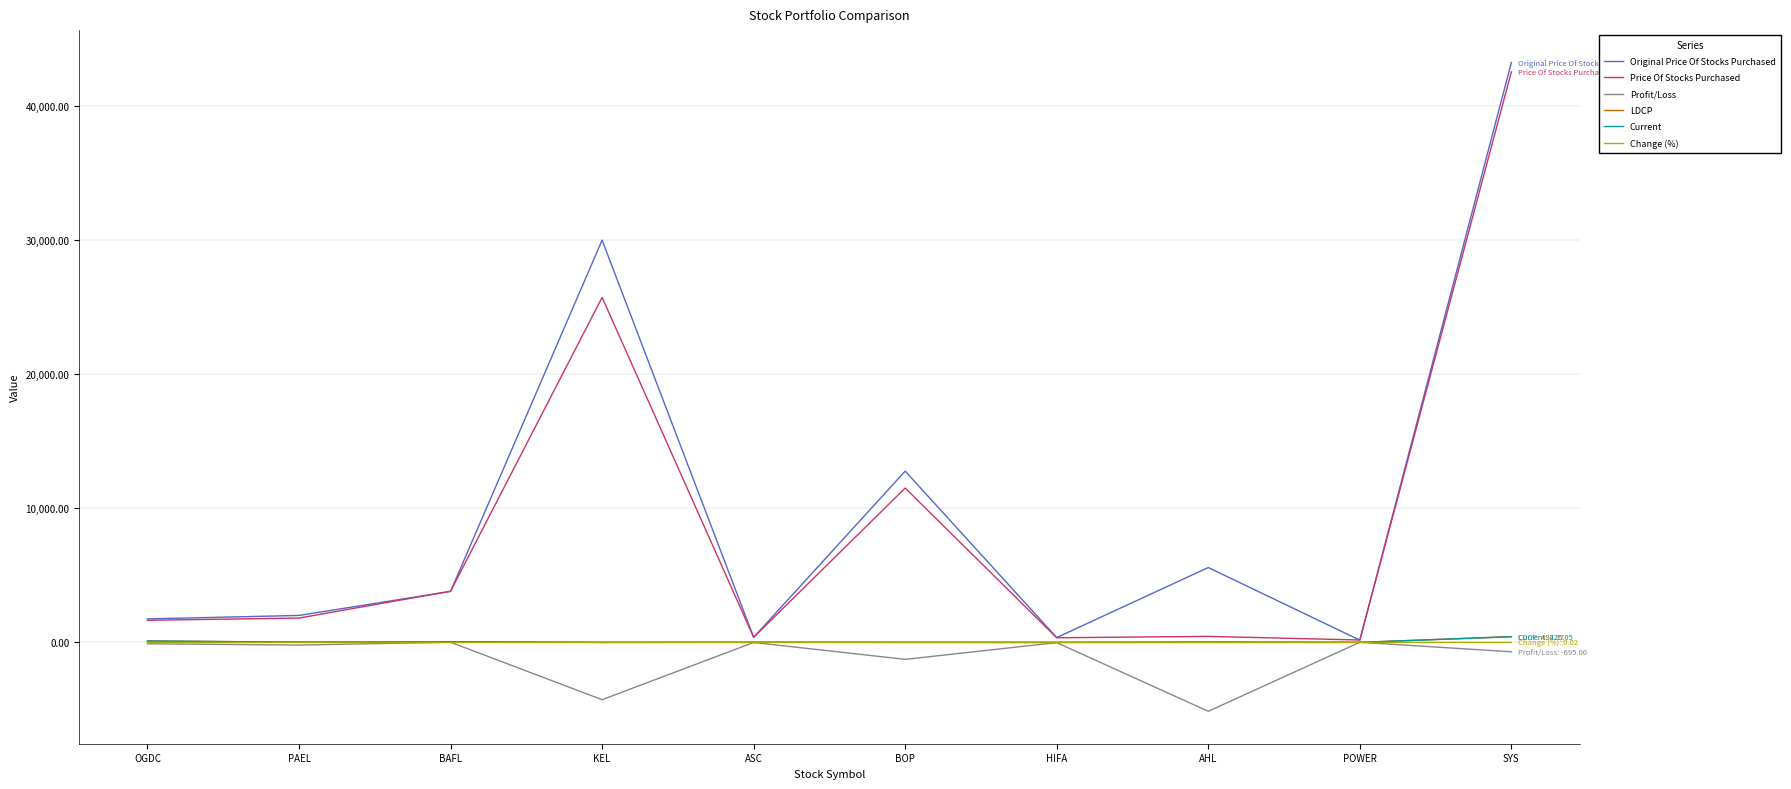

What is the maximum value for Current?

425.1